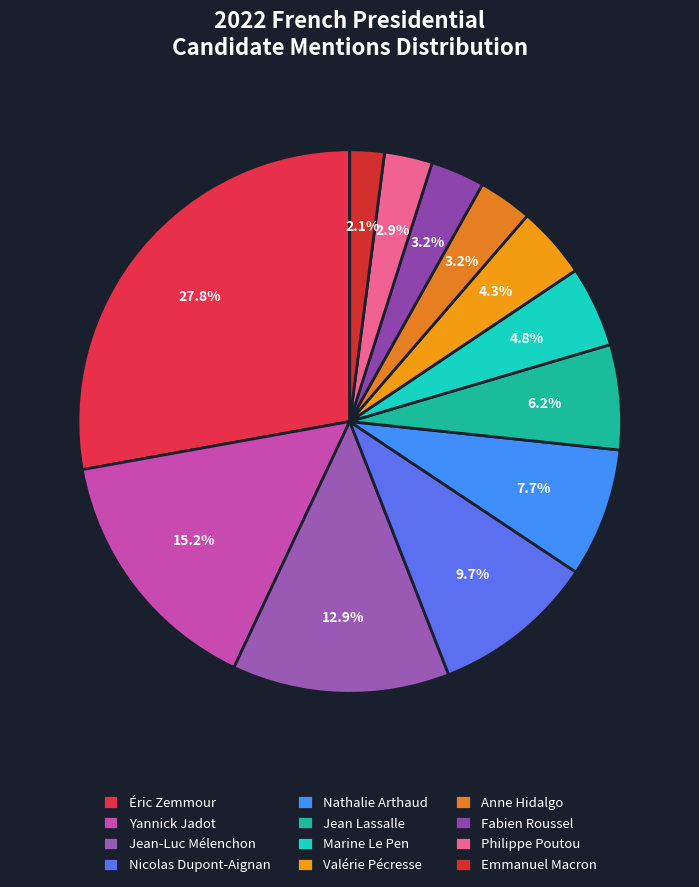

Which slice is the largest?

Éric Zemmour